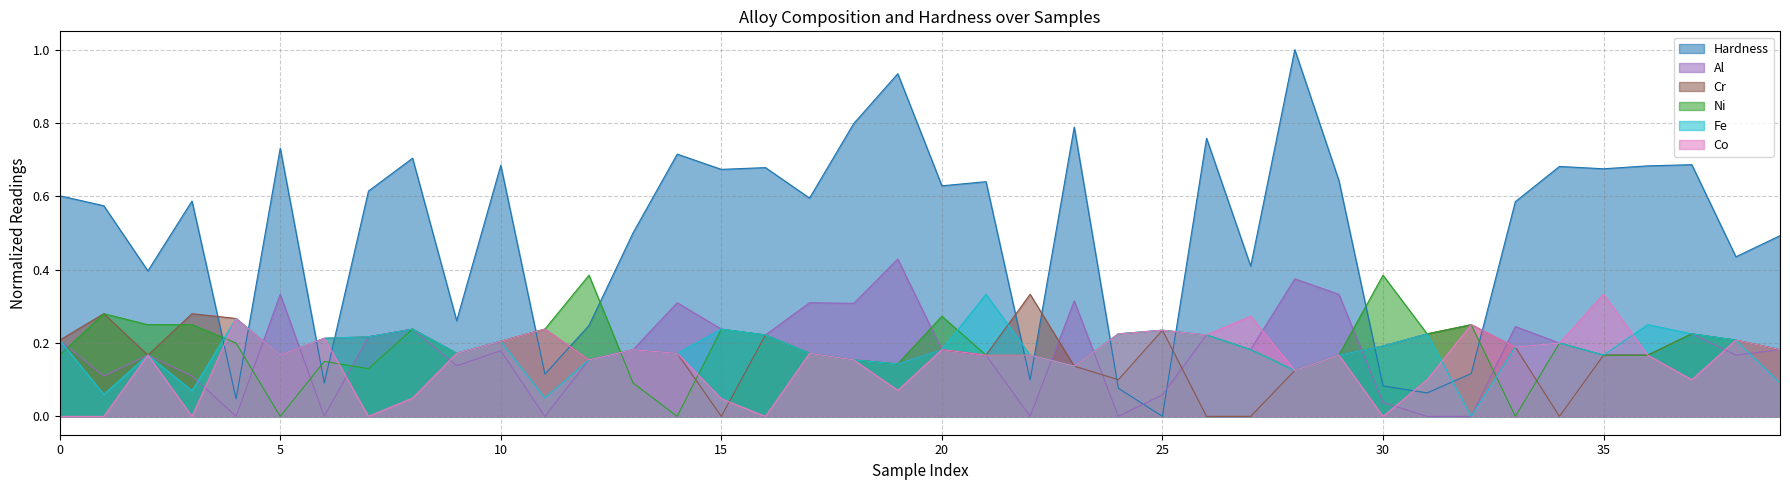

The Ni series shows 0.5 at 20. True or false?

False